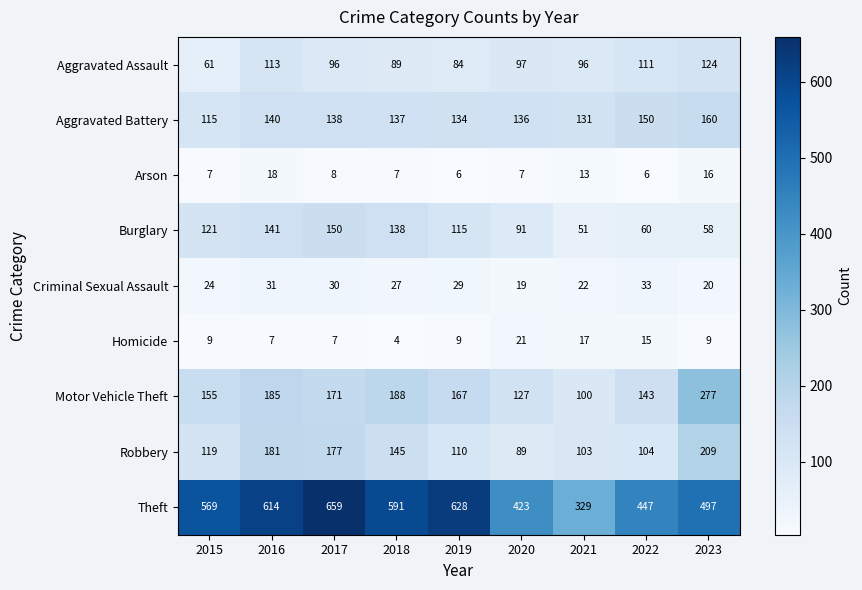

What is the approximate value of Motor Vehicle Theft at 2022?

143